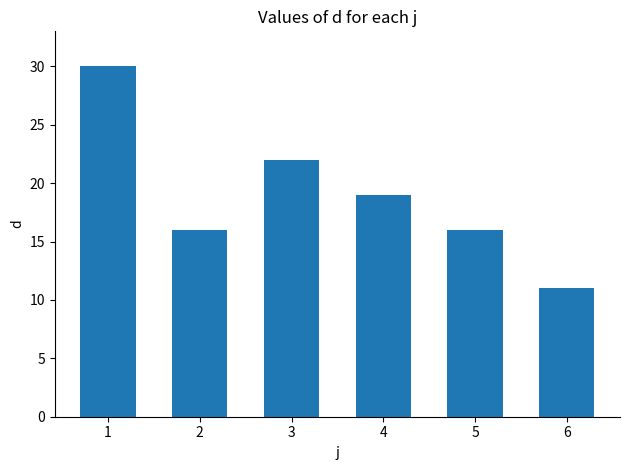

What is the difference between the maximum and minimum values?

19